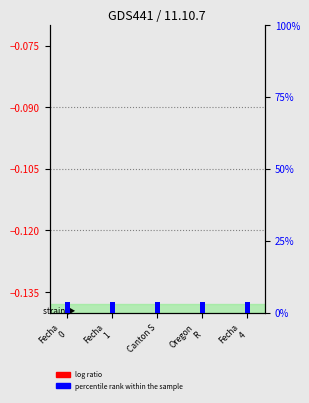

Where is percentile rank within the sample nearest to the value 0?

Fecha
4